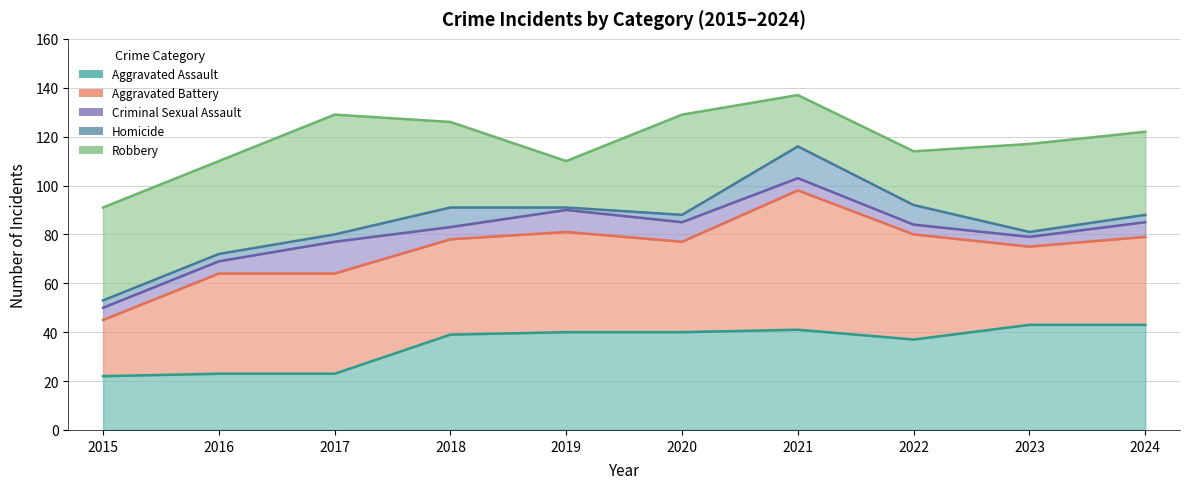

How many lines are shown in the chart?

5